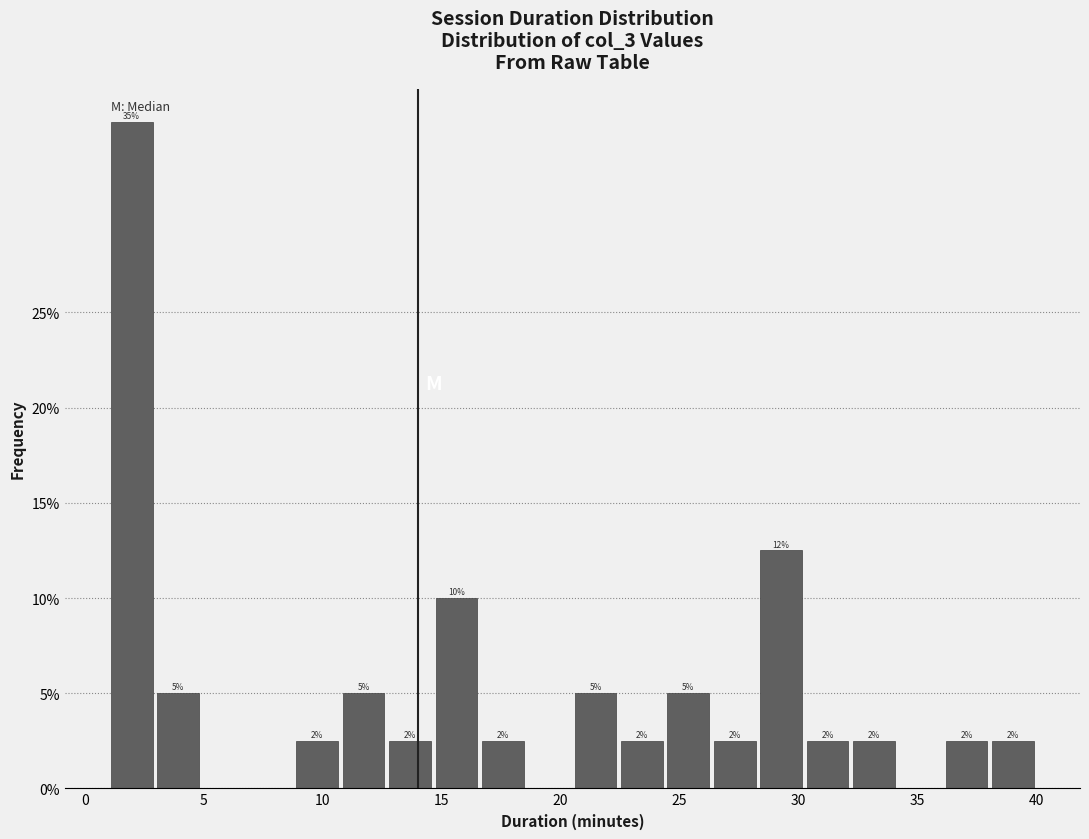

Around what value on the x-axis is the tallest bar? Give the approximate position of its centre, as read against the axis.

2.0